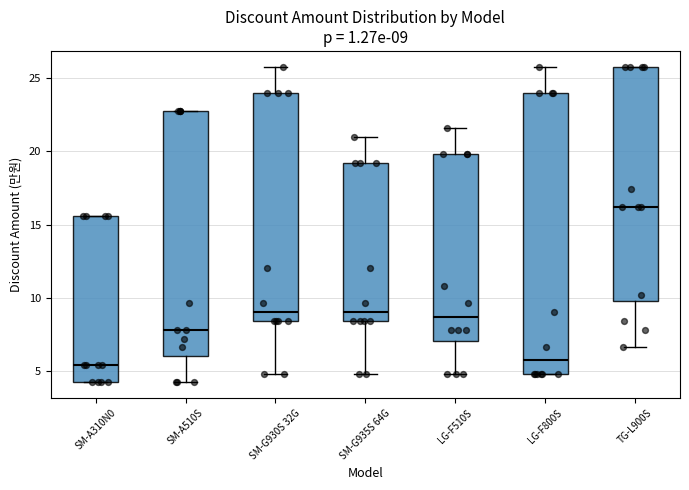

Comparing the boxes themselves (not the whiskers), which one is the tallest?

LG-F800S